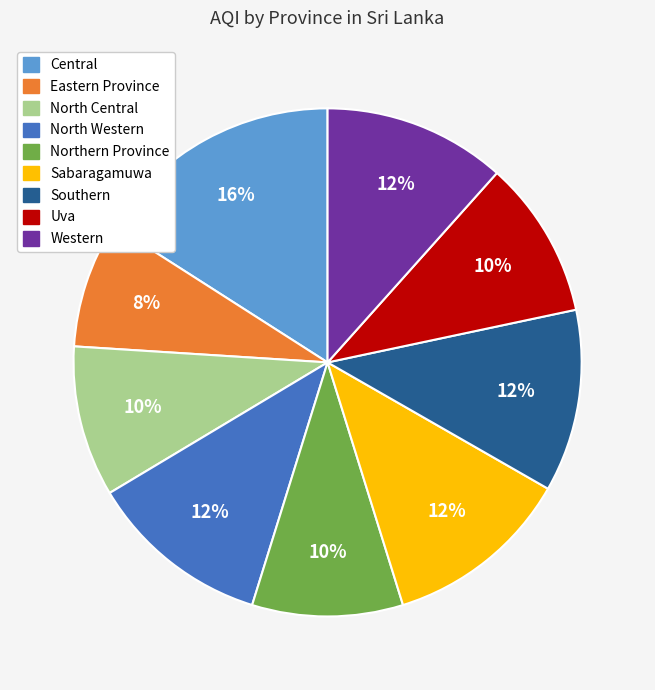

Does Eastern Province represent more than half of the total?

No